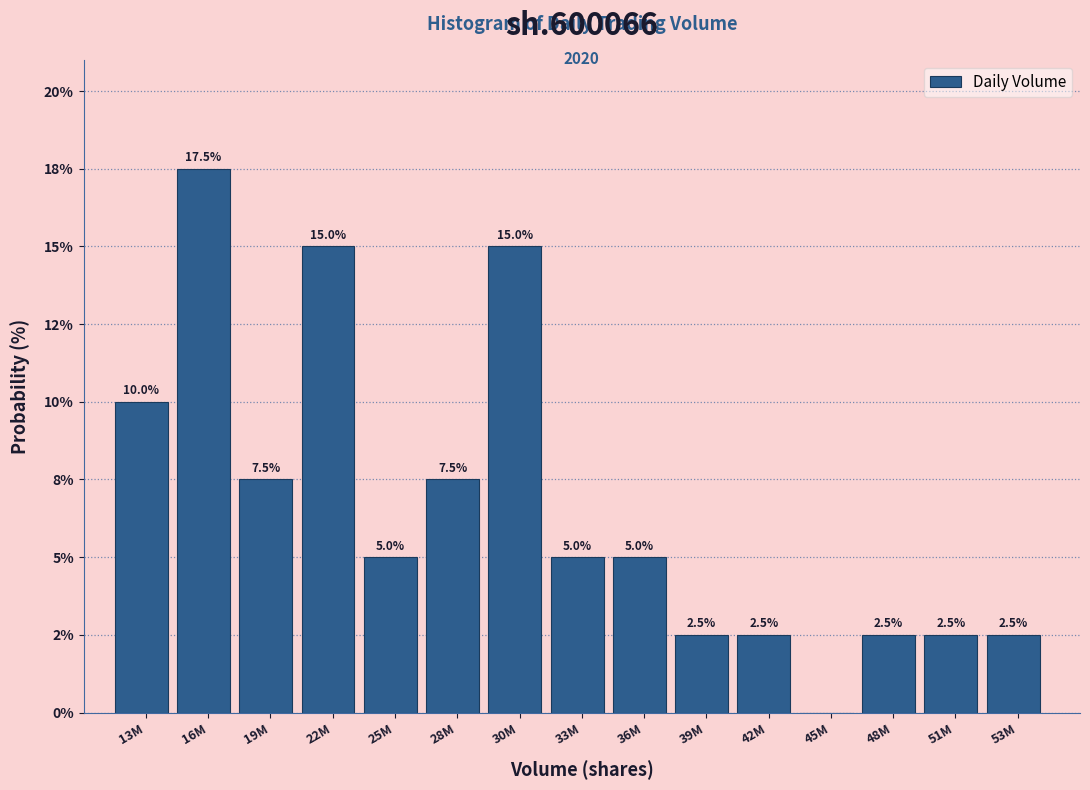

Are the bars horizontal?

No